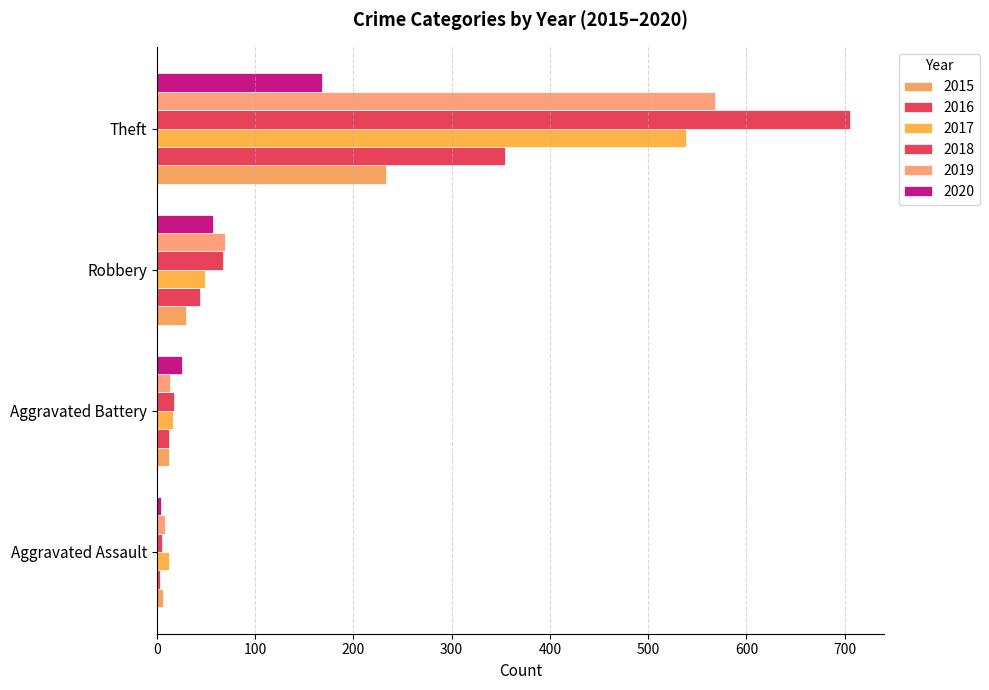

How many data points in 2015 are less than 30?

2